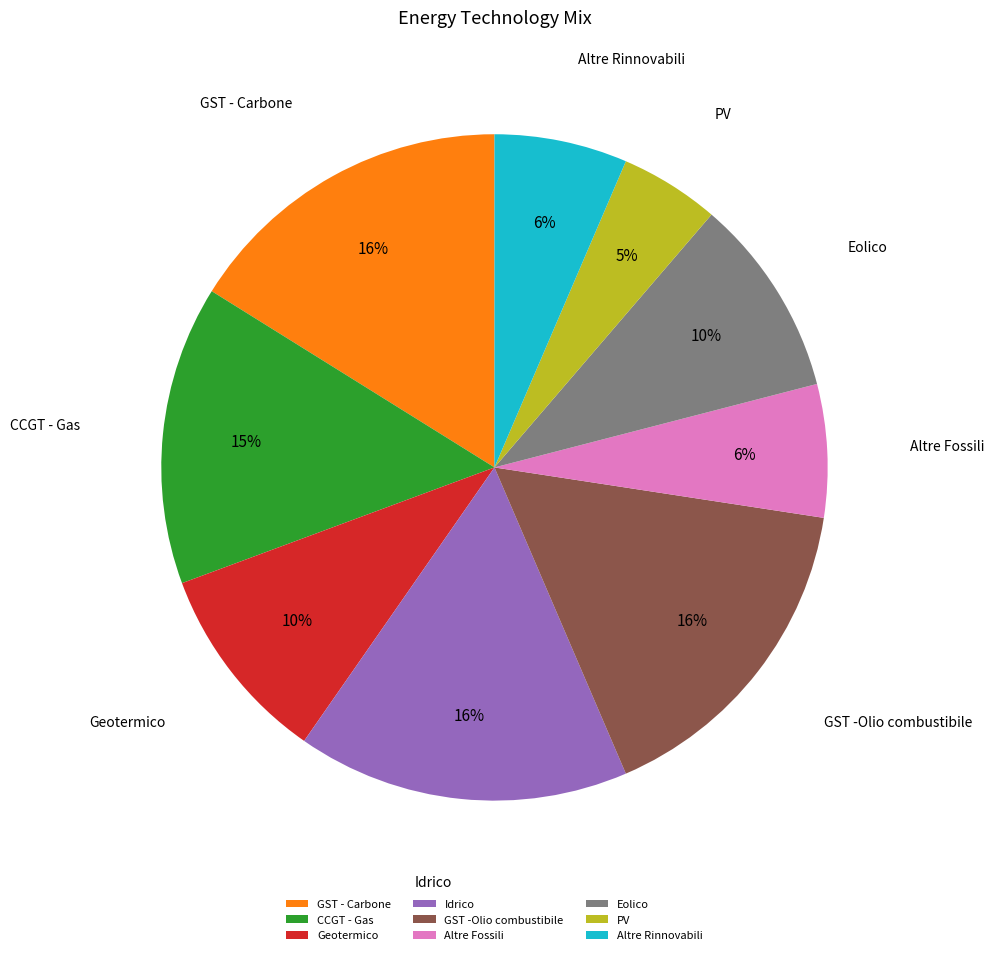

Is the sum of GST -Olio combustibile and PV greater than half?

No